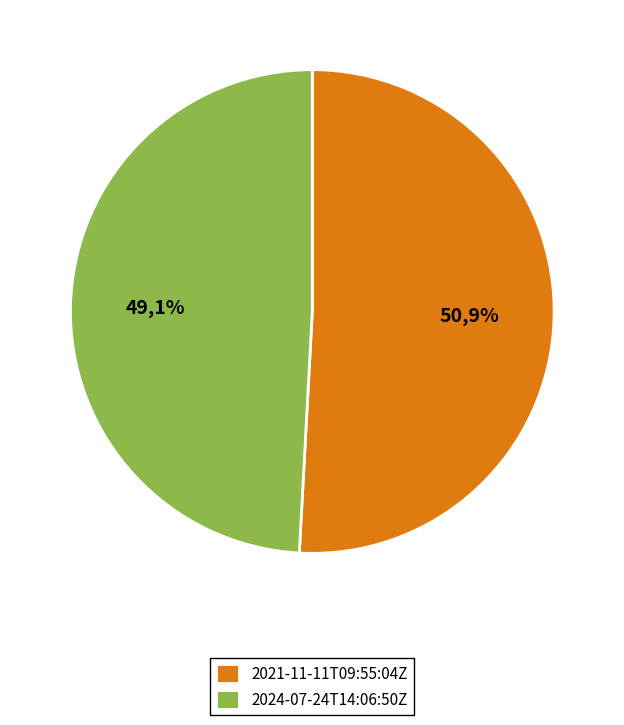

To the nearest percent, what percentage of the pie is 2024-07-24T14:06:50Z?

49%